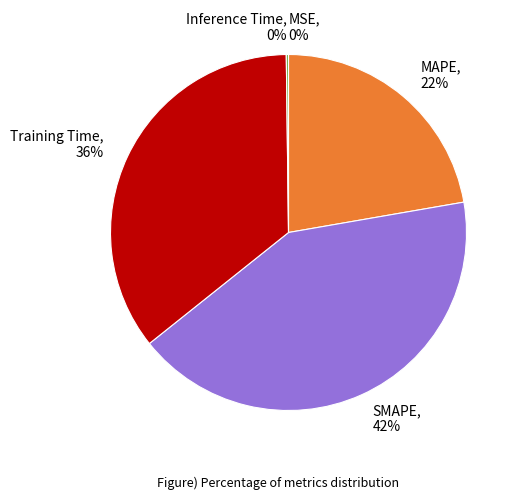

To the nearest percent, what is the difference between the largest and smallest slice percentages?

42%